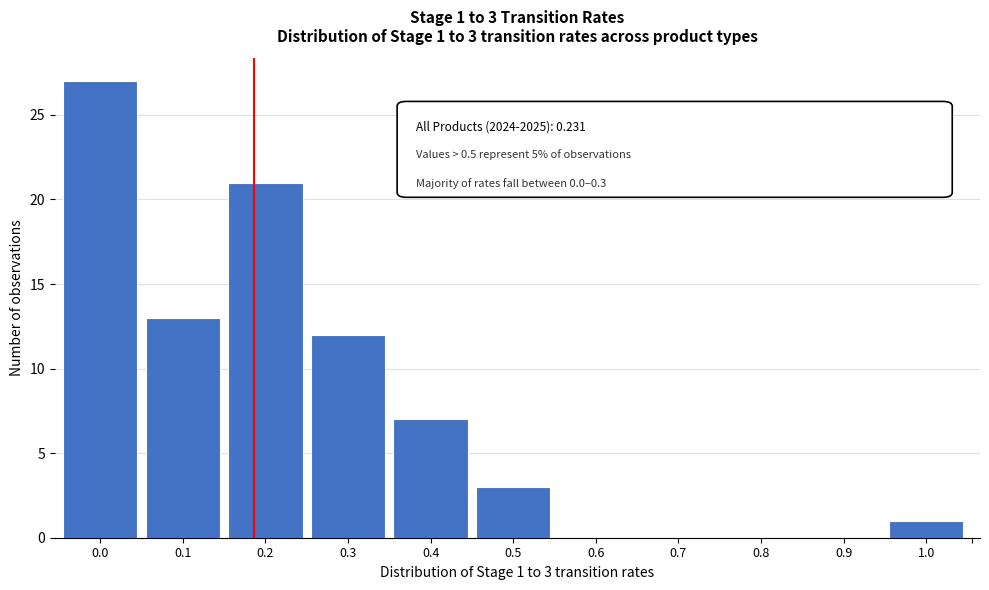

Reading left to right, list all the values displayed in this chart.

0.0=27	0.1=13	0.2=21	0.3=12	0.4=7	0.5=3	0.6=0	0.7=0	0.8=0	0.9=0	1.0=1